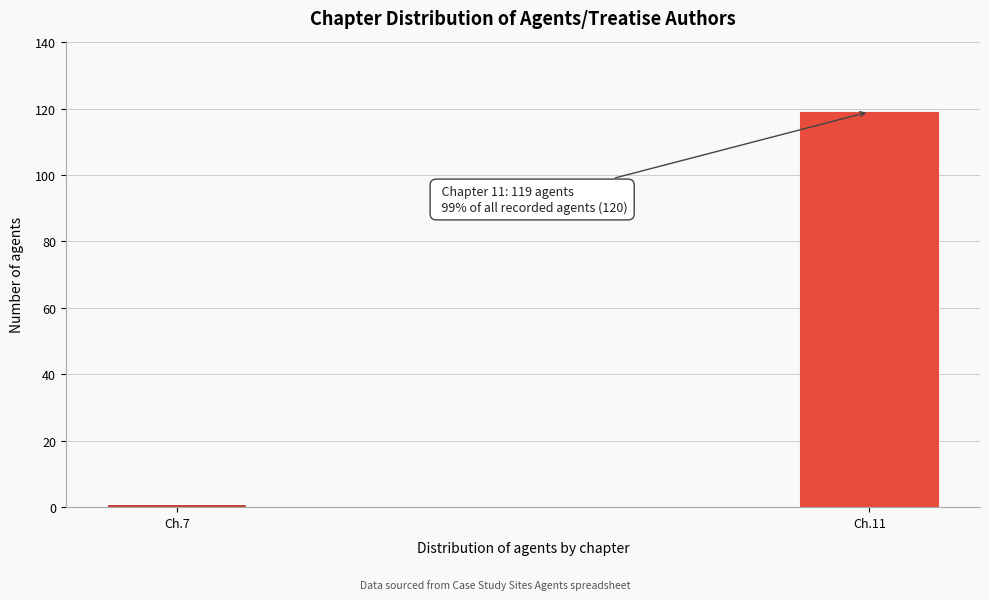

Reading left to right, list all the values displayed in this chart.

Ch.7=1	Ch.11=119